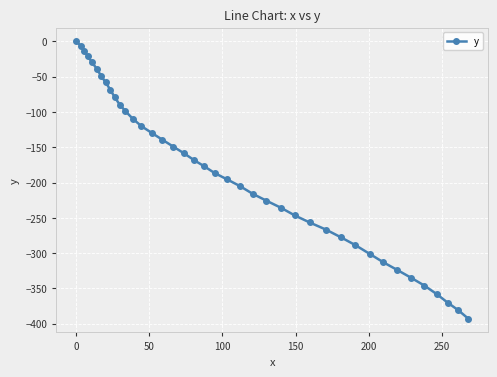

What is the value of the 18th point from the left?

-158.8